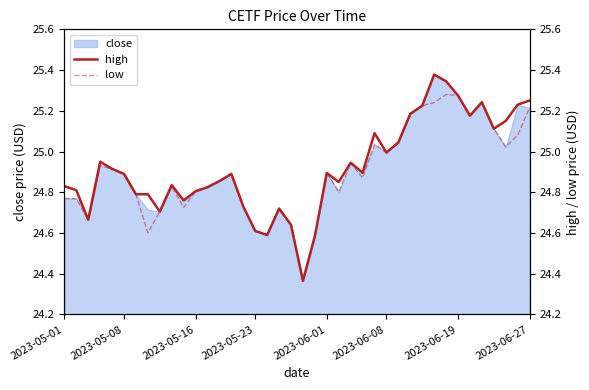

The close series shows 7.9 at 2023-05-01. True or false?

False